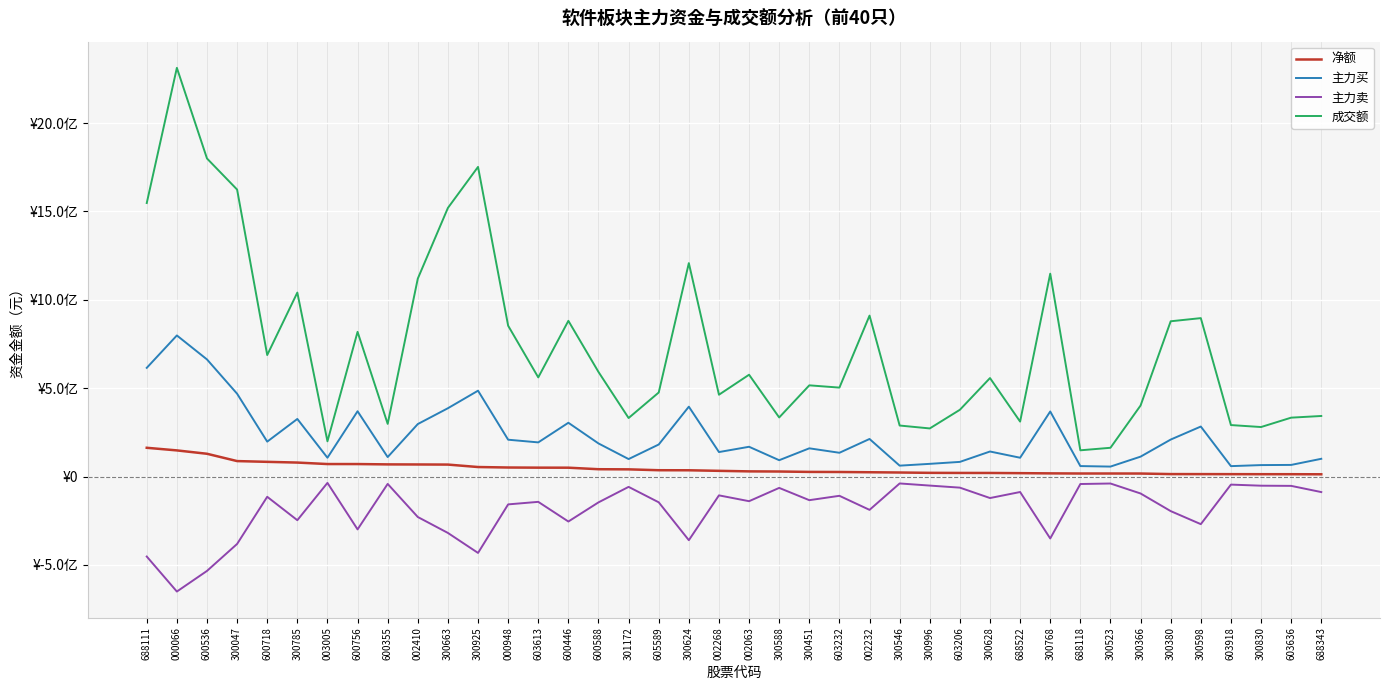

Is this an area chart (filled region under the line)?

No